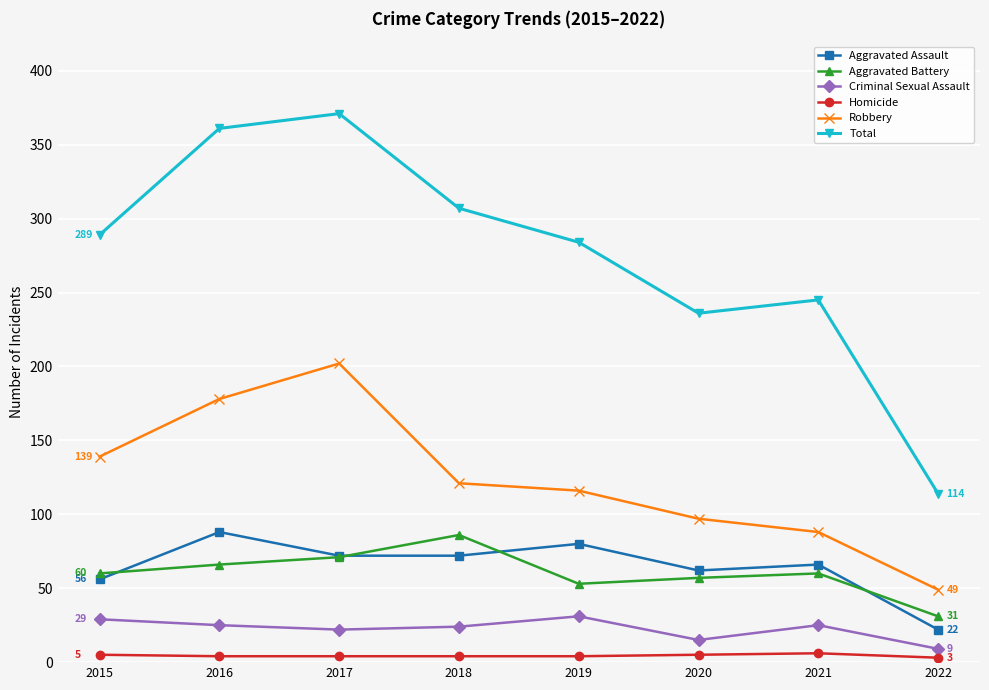

Rank the series at 2016 from highest to lowest value.

Total, Robbery, Aggravated Assault, Aggravated Battery, Criminal Sexual Assault, Homicide